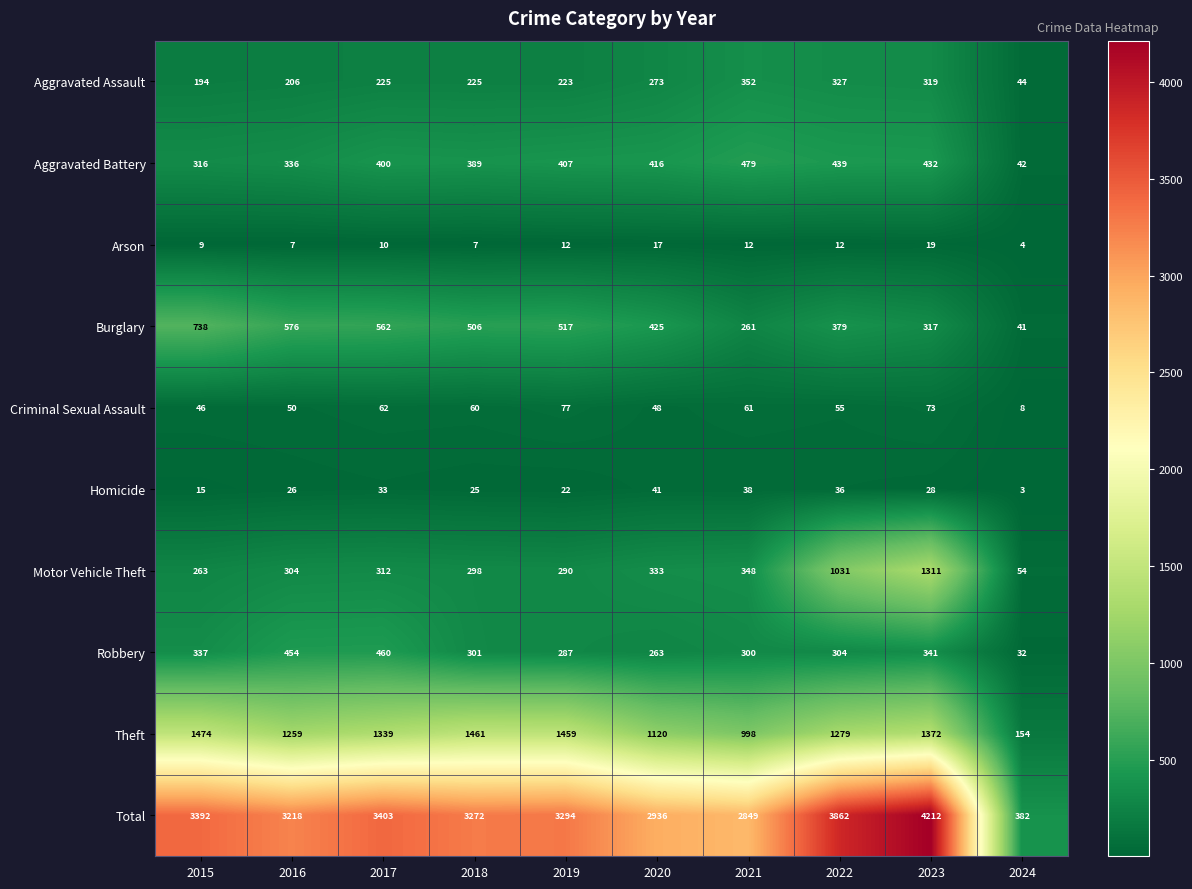

What is the average value of the Aggravated Assault series?

239